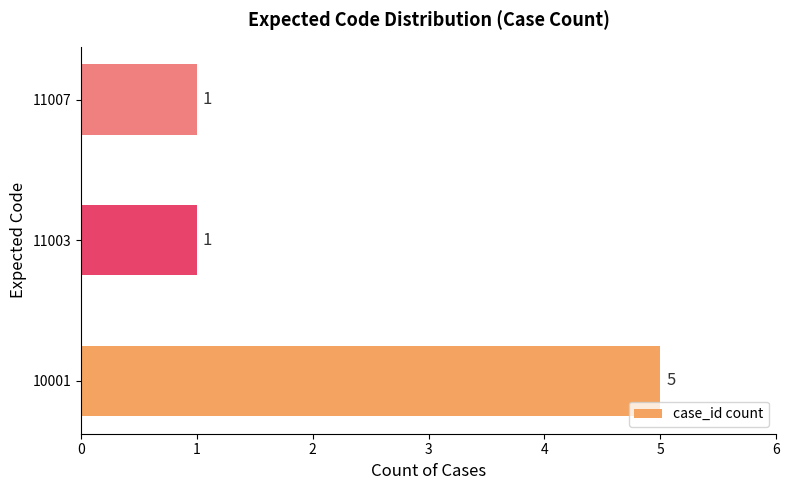

What is the change in value from 10001 to 11007?

-4